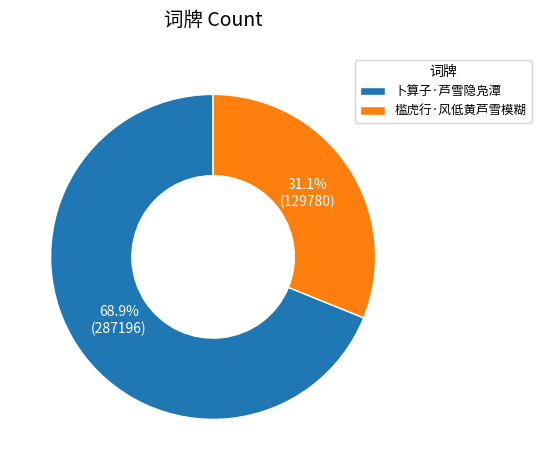

Rank the categories by value from highest to lowest.

卜算子·芦雪隐凫潭, 槛虎行·风低黄芦雪模糊